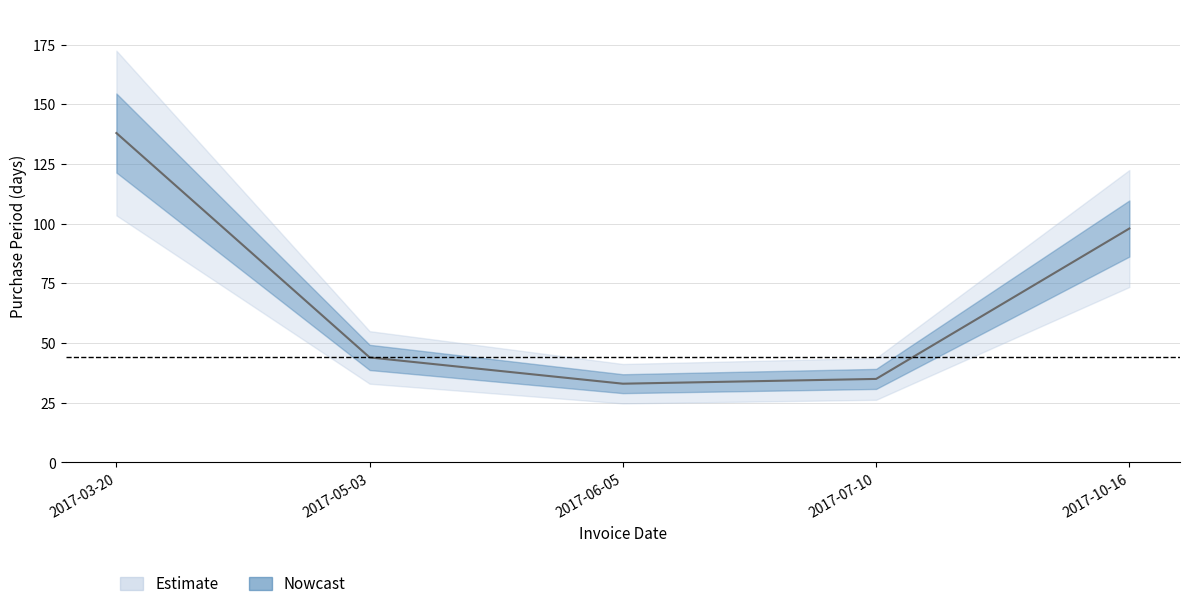

What is the value of the 4th point from the left?

35